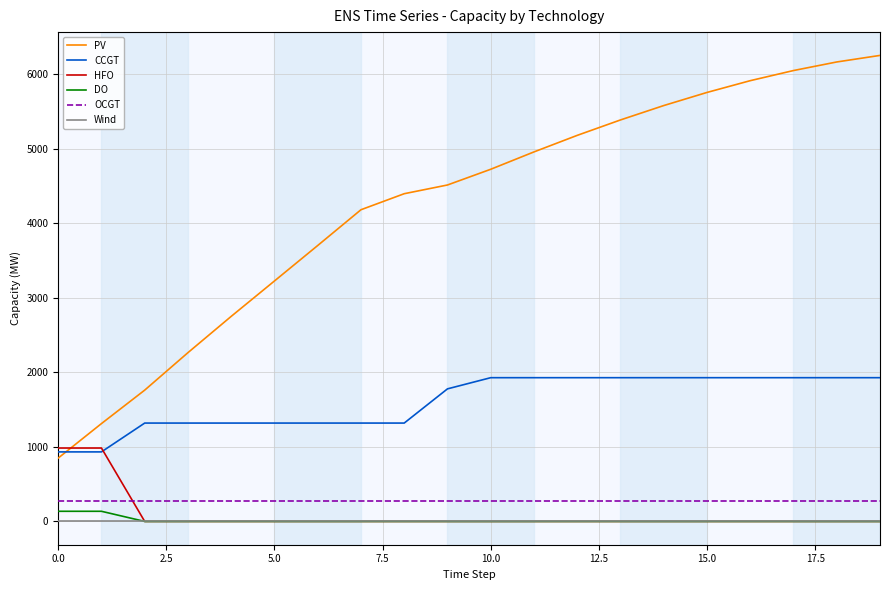

True or false: CCGT and OCGT cross at least once.

False